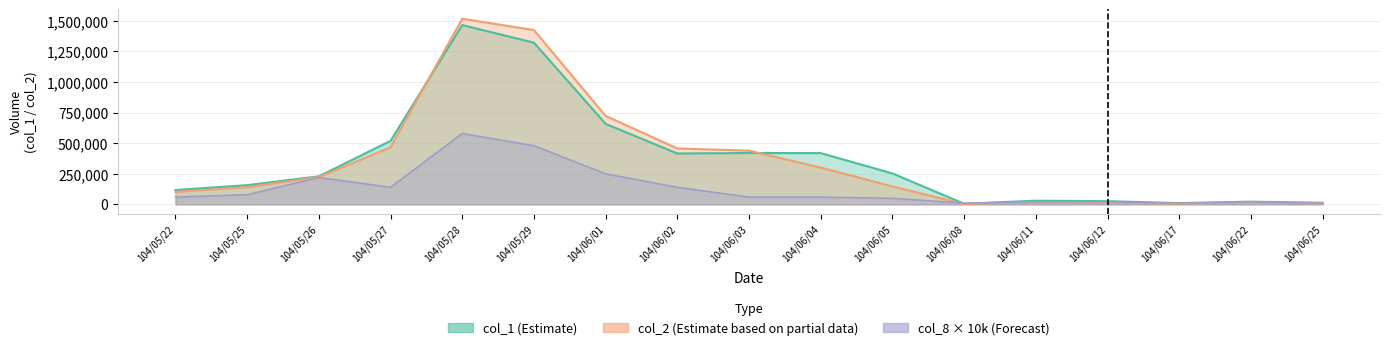

Reading left to right, list all the values displayed in this chart.

col_1: 104/05/22=117000	104/05/25=157000	104/05/26=229000	104/05/27=519000	104/05/28=1466000	104/05/29=1322000	104/06/01=658000	104/06/02=416000	104/06/03=420000	104/06/04=419000	104/06/05=253000	104/06/08=5000	104/06/11=30000	104/06/12=26000	104/06/17=10000	104/06/22=22000	104/06/25=13000
col_2: 104/05/22=102030	104/05/25=140660	104/05/26=223210	104/05/27=466290	104/05/28=1517690	104/05/29=1425040	104/06/01=723000	104/06/02=457130	104/06/03=439130	104/06/04=300690	104/06/05=146520	104/06/08=3100	104/06/11=17700	104/06/12=13380	104/06/17=6500	104/06/22=15860	104/06/25=8320
col_8: 104/05/22=60000	104/05/25=80000	104/05/26=220000	104/05/27=140000	104/05/28=580000	104/05/29=480000	104/06/01=250000	104/06/02=140000	104/06/03=60000	104/06/04=60000	104/06/05=50000	104/06/08=10000	104/06/11=20000	104/06/12=20000	104/06/17=10000	104/06/22=20000	104/06/25=10000